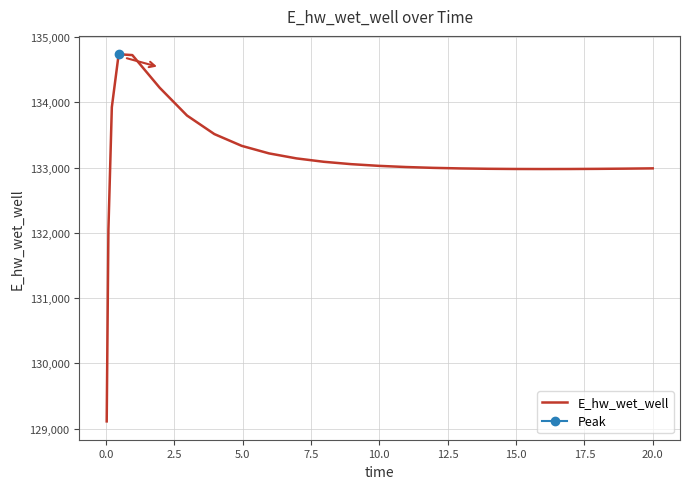

What is the smallest value displayed?

129110.6